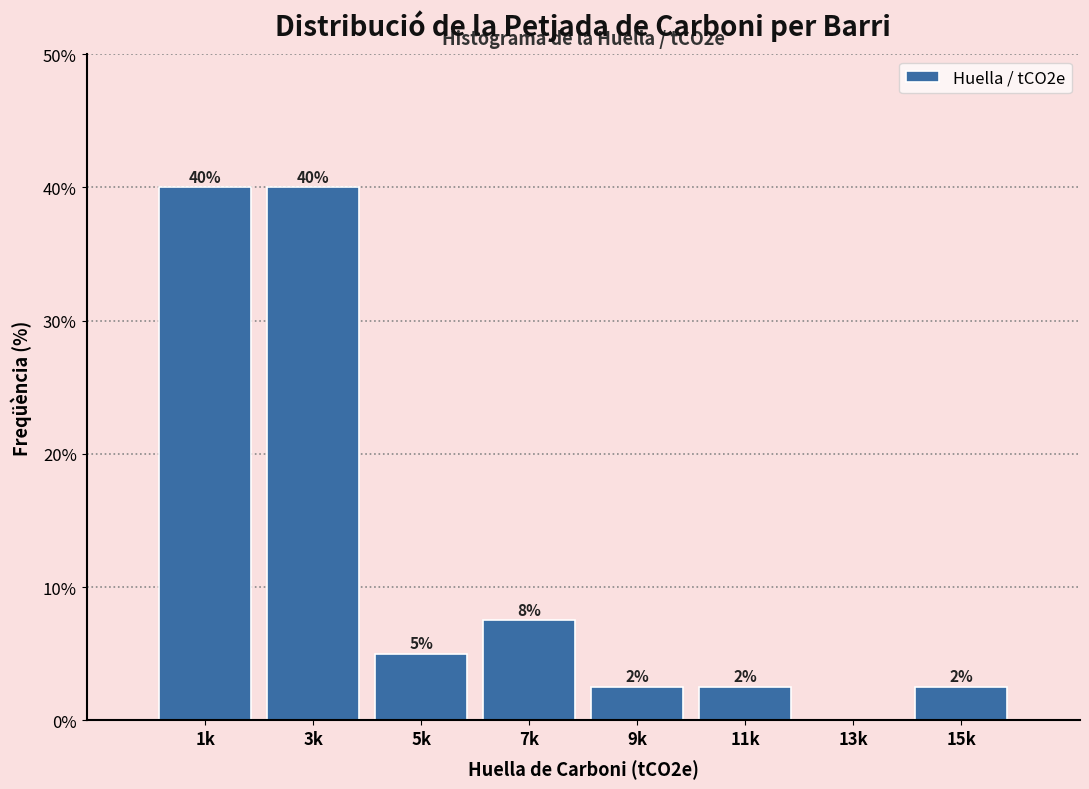

Are the bars horizontal?

No